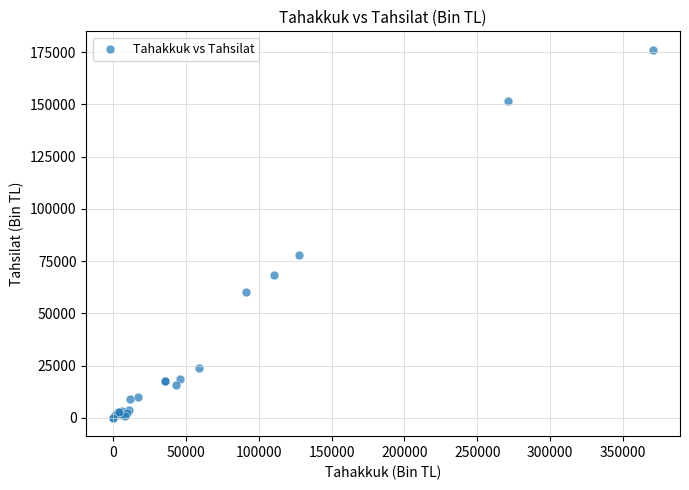

What Y value in the scatter plot is closest to 88106?

78161